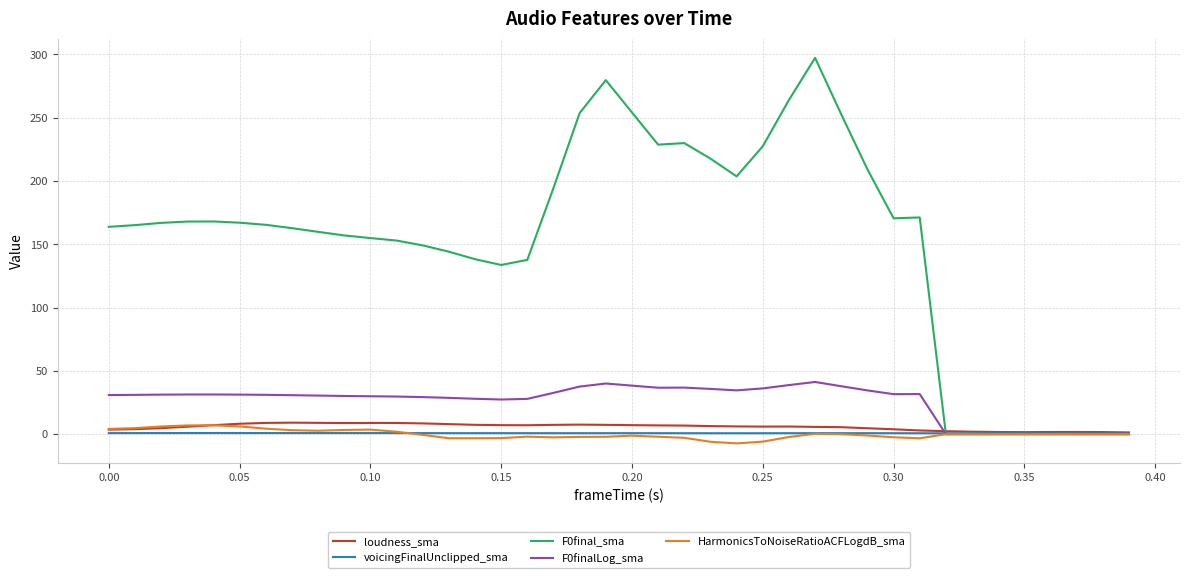

What is the greatest value displayed?

297.2